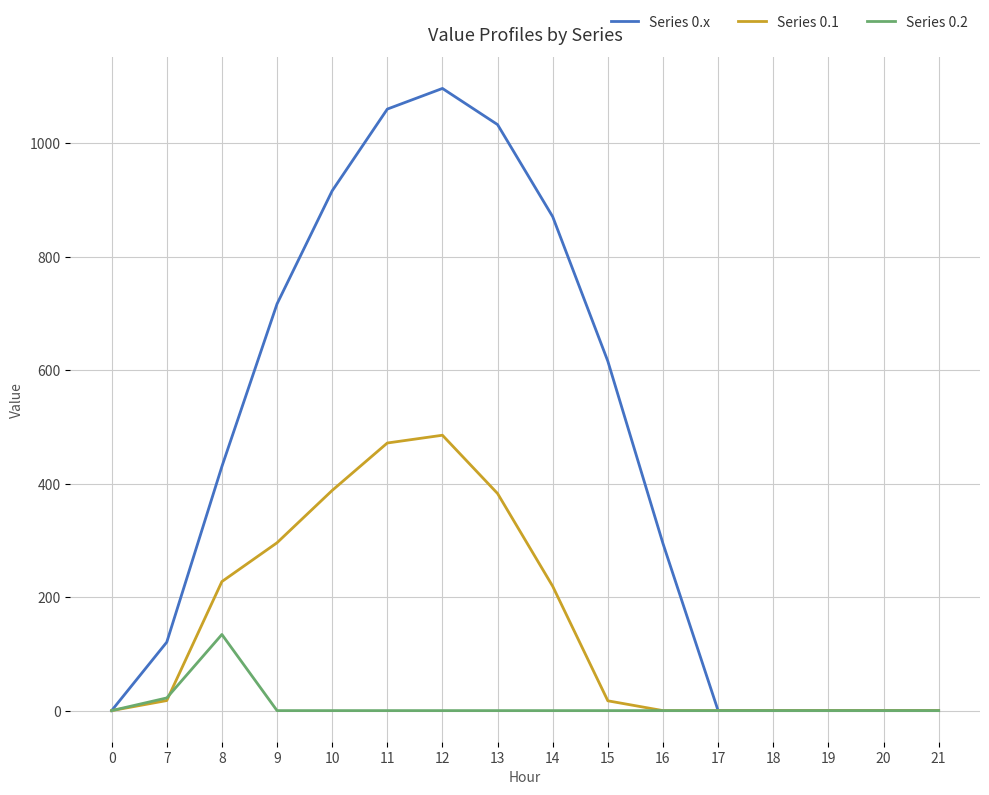

The Series 0.x series shows 560.2 at 8. True or false?

False